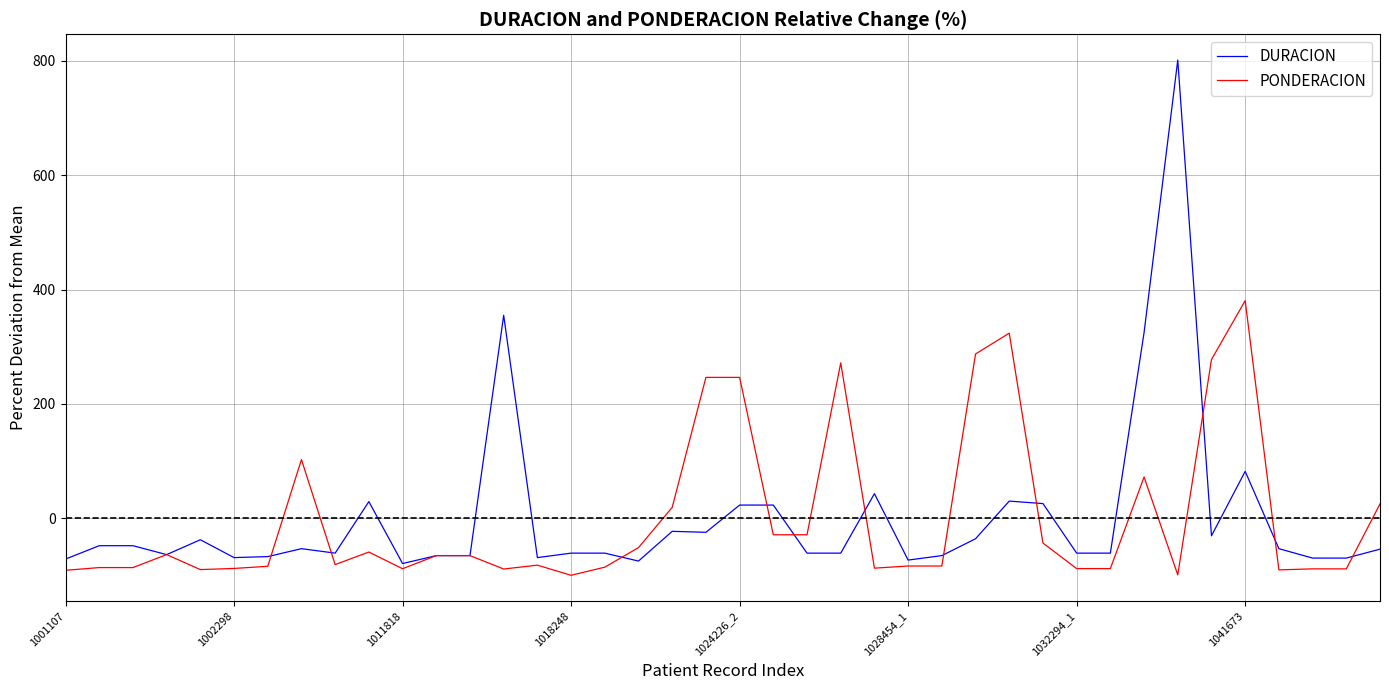

Which series has the largest range (max minus min)?

DURACION